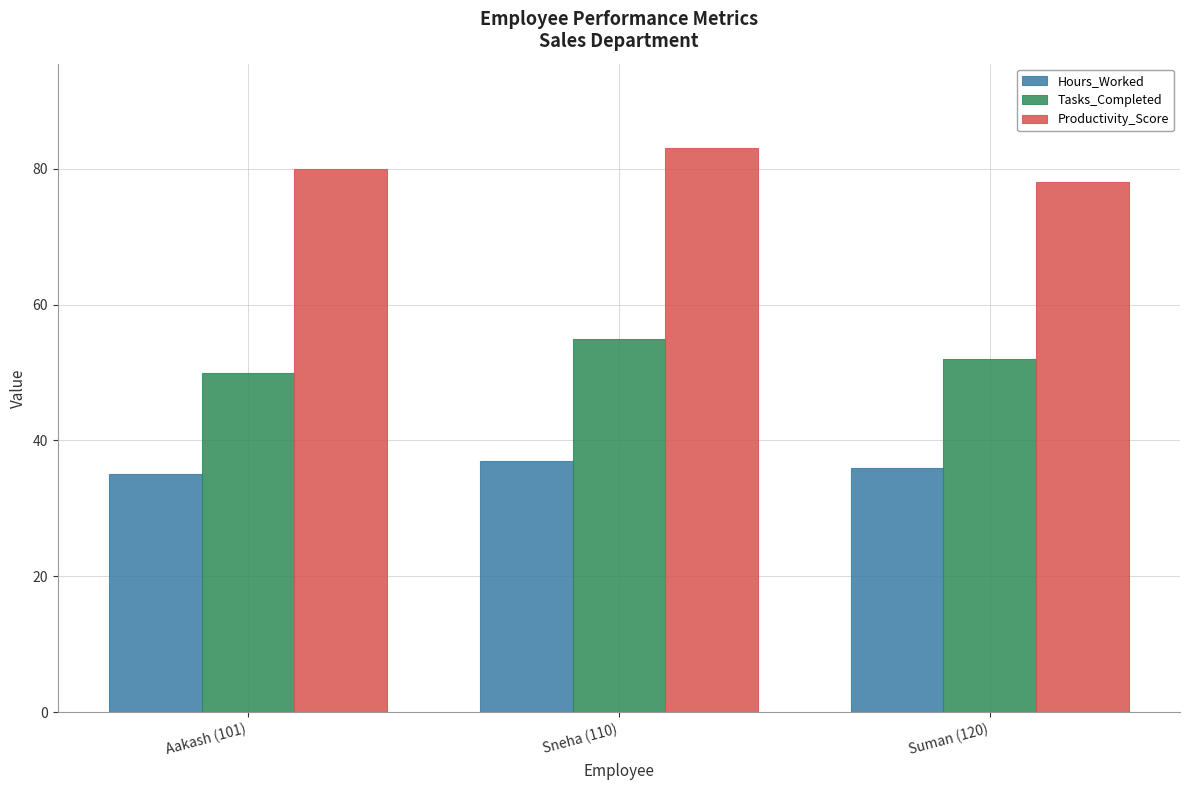

What position from the left is Suman (120)?

3